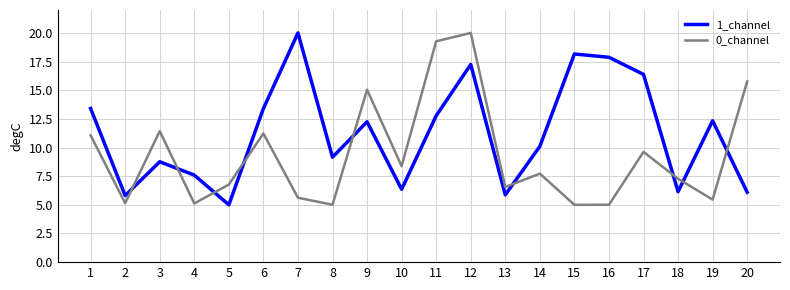

What is the average value of the 1_channel series?

11.2